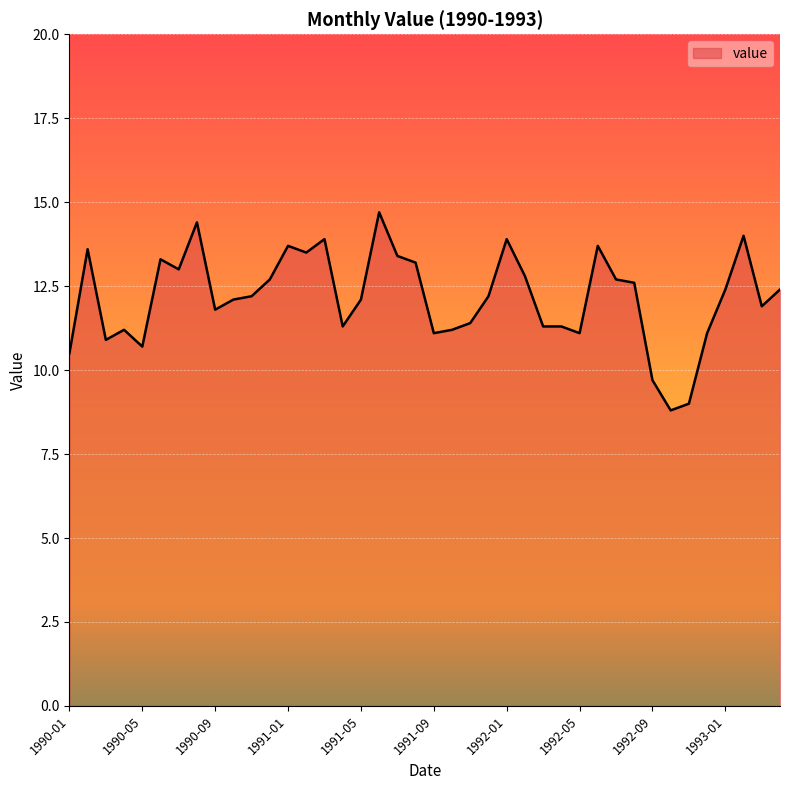

What is the difference between the maximum and minimum values?

5.9